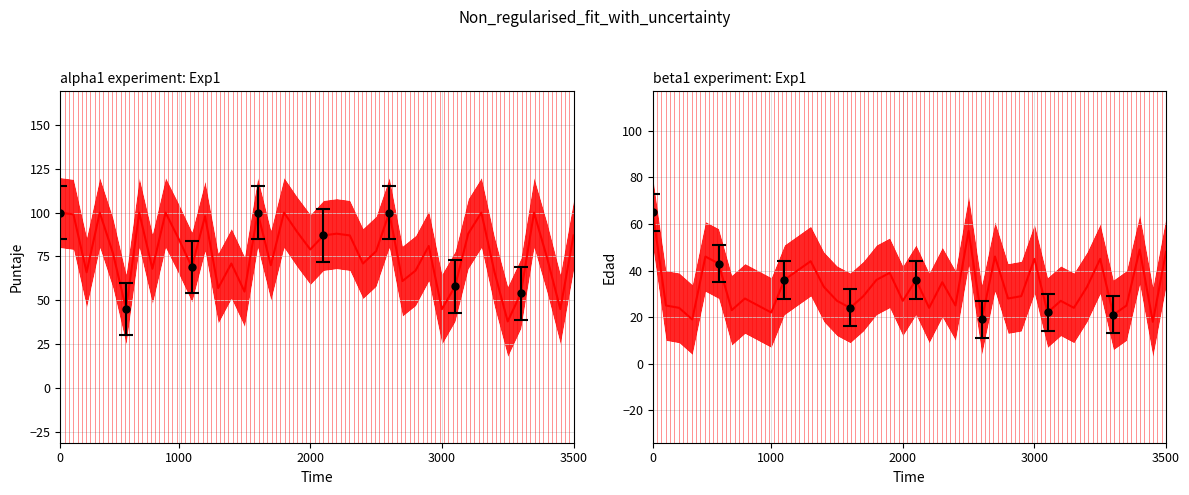

What are all the series names shown in the legend?

Puntaje, Edad